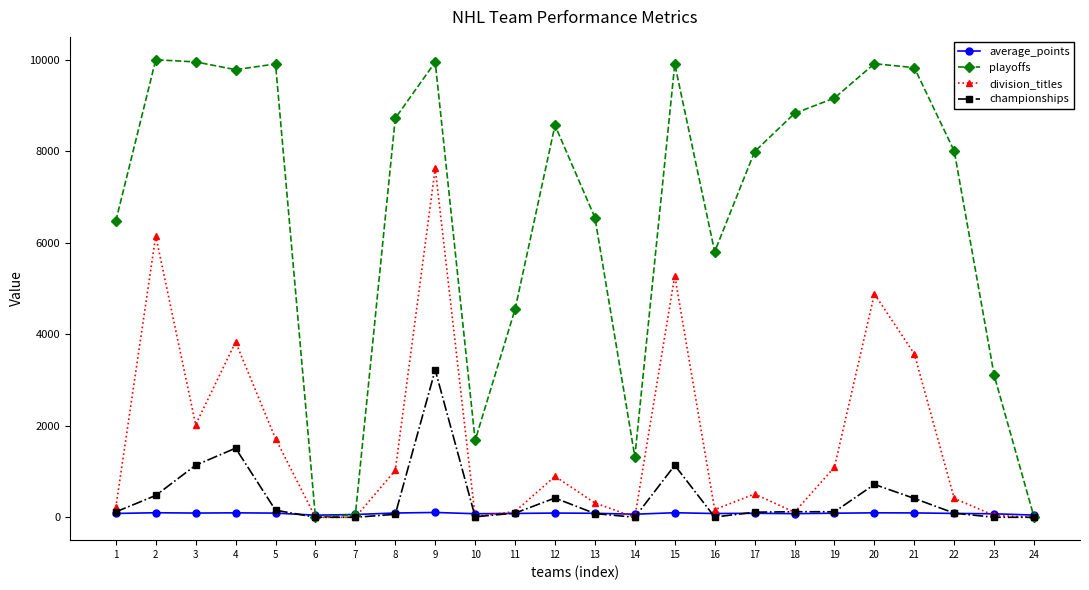

True or false: division_titles has more than 2 points higher than both neighbors.

True